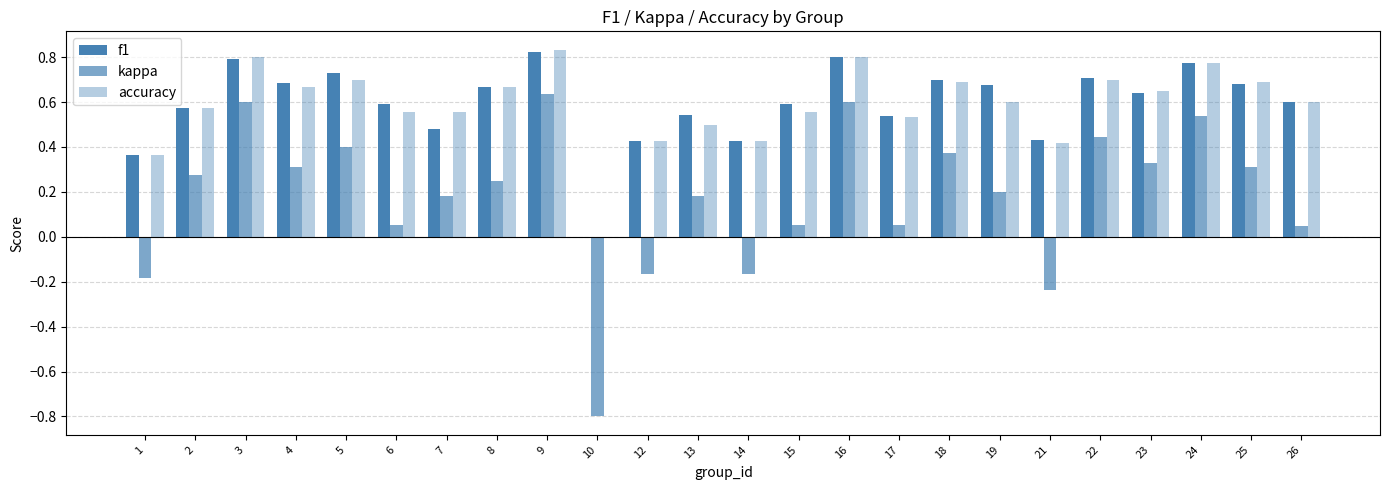

True or false: kappa has a value of 0.4 at 8.

False